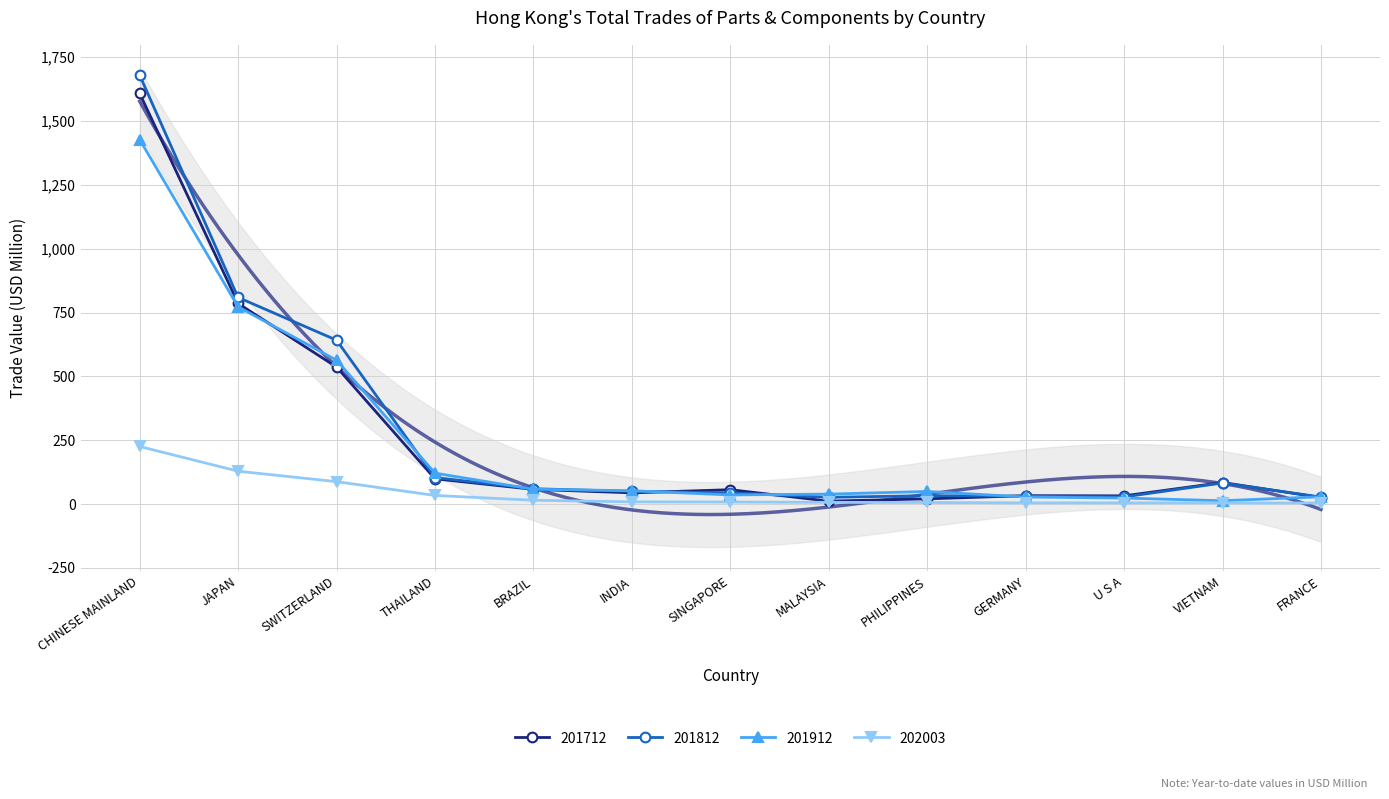

Reading left to right, what are all the values shown in this chart?

201712: 1607.9	785.5	536.5	98.8	57.5	43.8	56.2	11.3	20.4	32.8	32.1	84.4	25.6
201812: 1679.4	809.0	641.8	103.7	59.9	49.7	43.7	26.3	32.8	30.6	27.9	82.4	27.4
201912: 1427.3	772.2	563.4	120.9	57.8	52.1	35.7	38.9	49.3	27.5	23.4	13.0	28.5
202003: 225.4	128.7	87.7	33.7	14.9	8.6	8.0	6.6	6.1	4.8	4.7	4.4	4.1